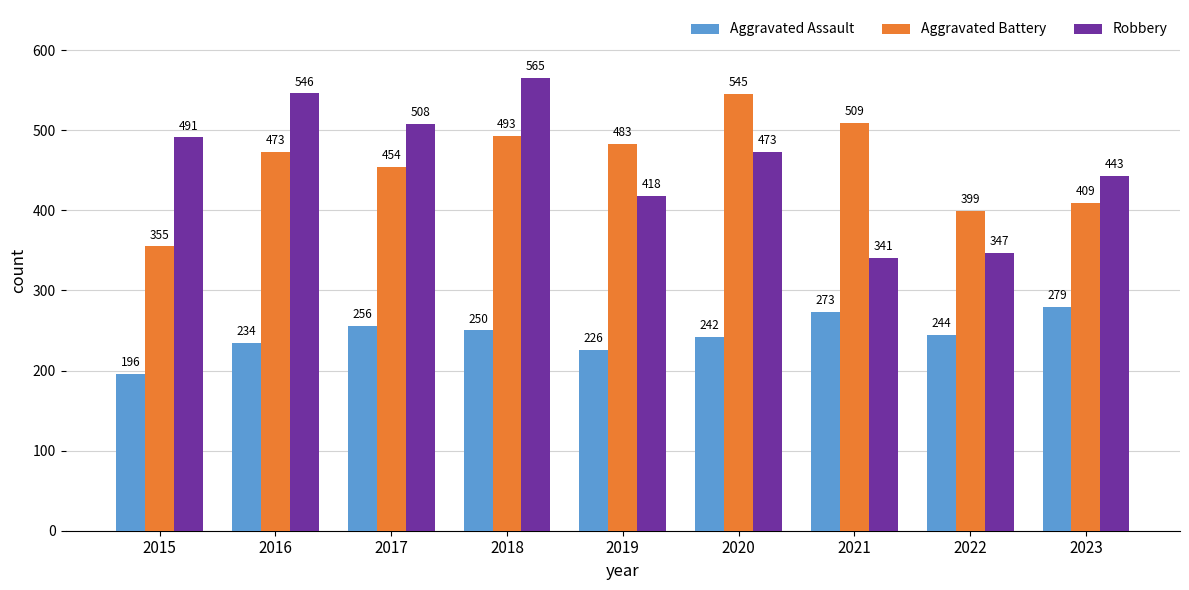

At 2015, list the series in order from smallest to largest.

Aggravated Assault, Aggravated Battery, Robbery